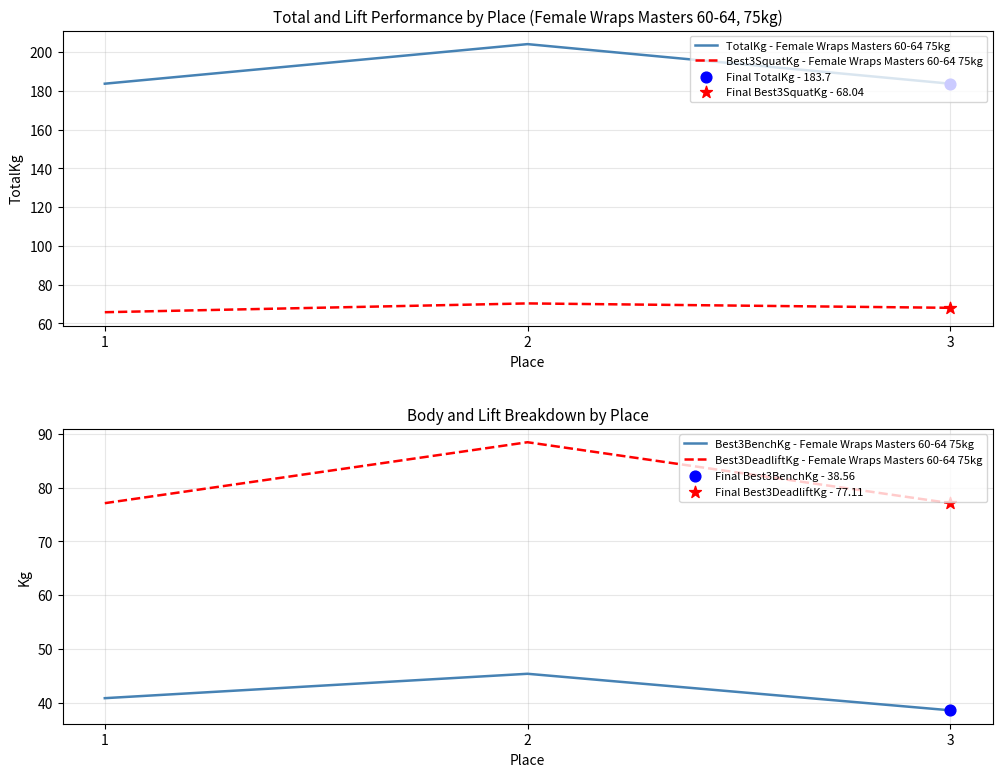

Which series has the largest Y range (max minus min)?

TotalKg - Female Wraps Masters 60-64 75kg